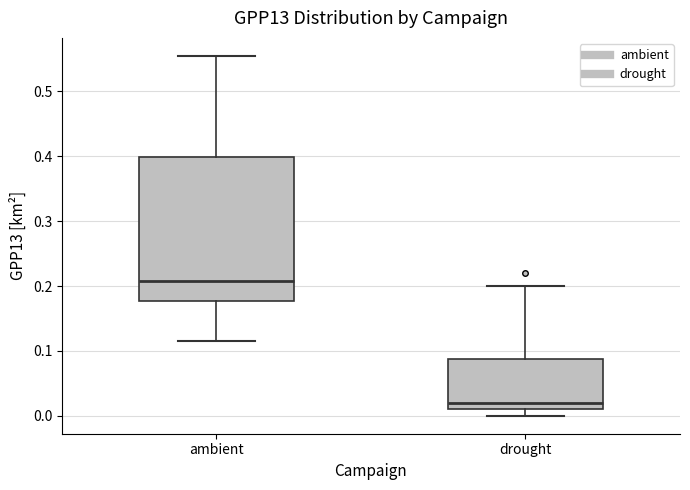

Comparing the boxes themselves (not the whiskers), which one is the tallest?

ambient